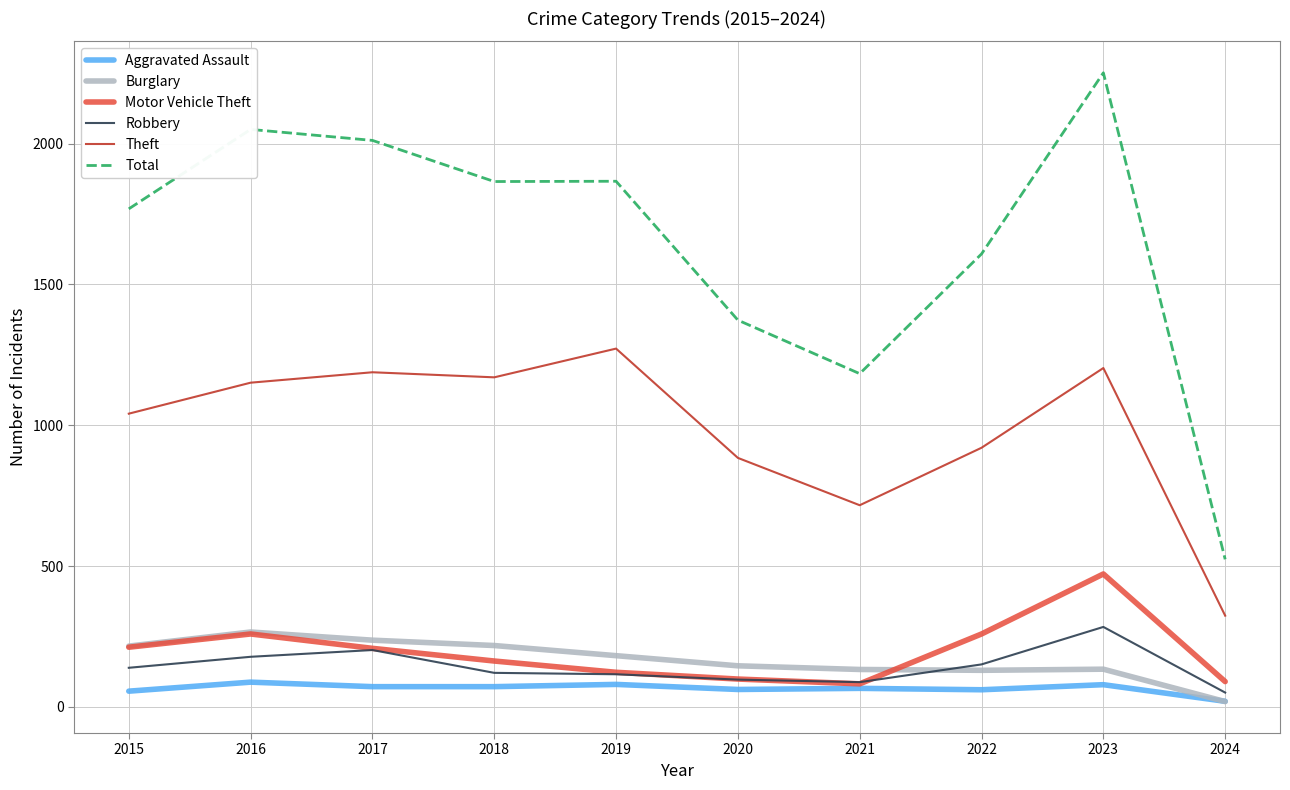

Is it true that Aggravated Assault equals 80 at 2019?

True